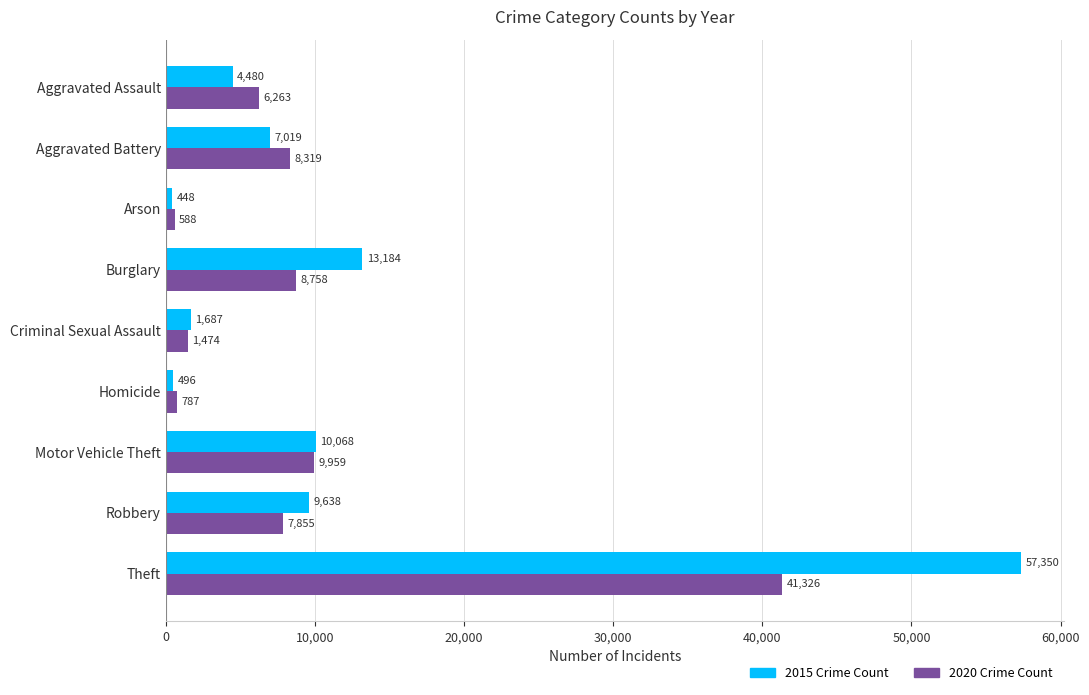

What is the difference between the highest and lowest values at Homicide?

291